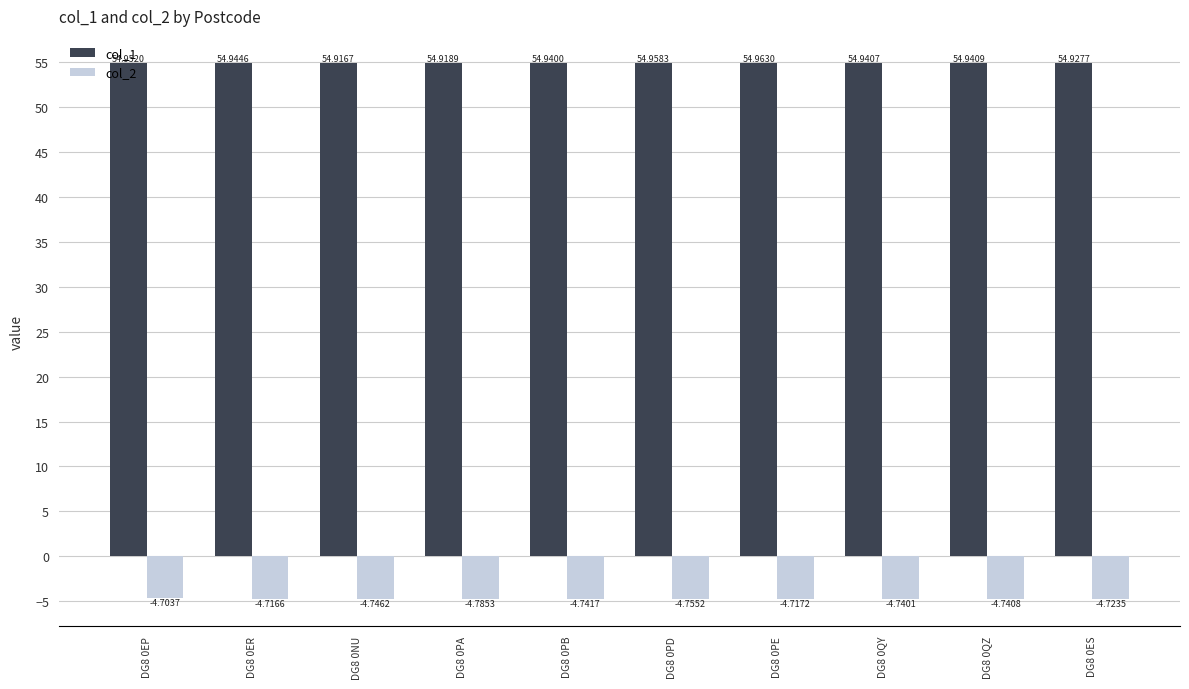

Between DG8 0PB and DG8 0ES, which series saw the biggest shift?

col_2